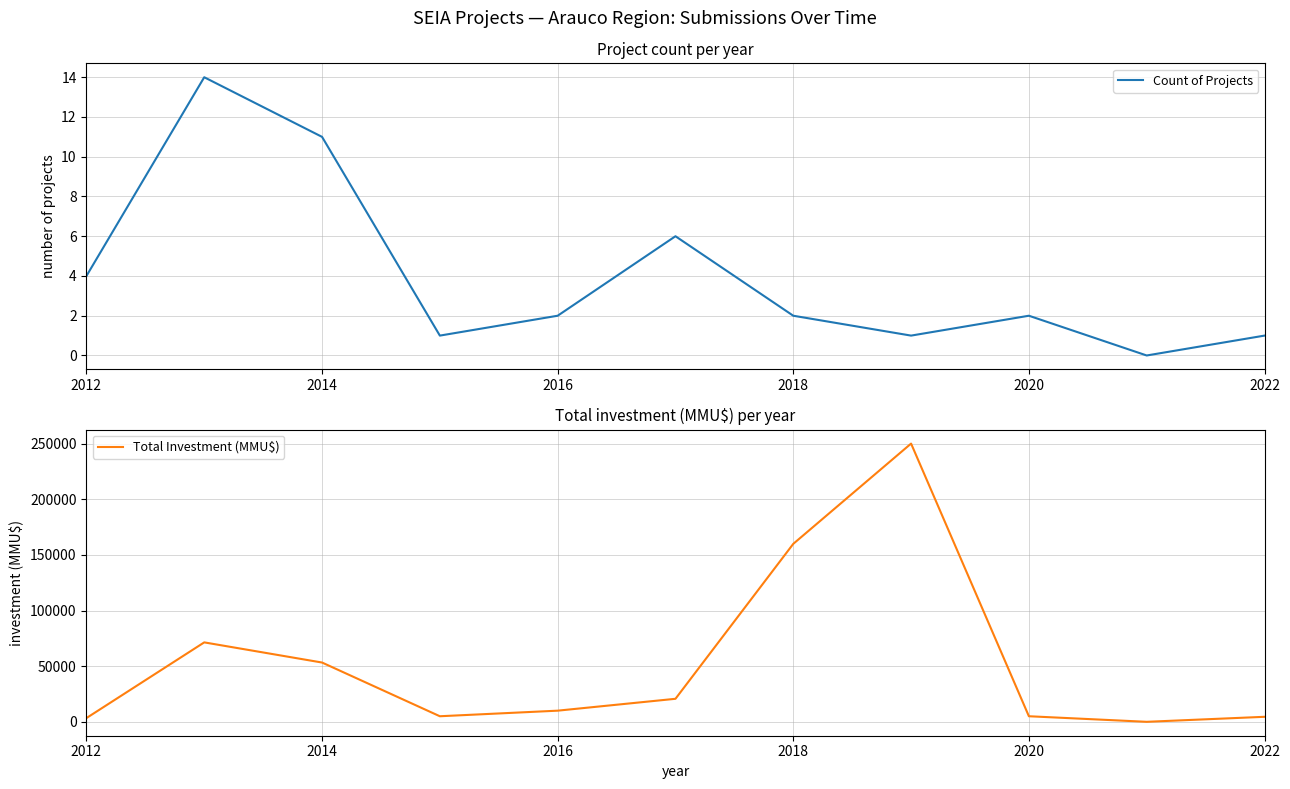

The Count of Projects series shows 2 at 2016. True or false?

True